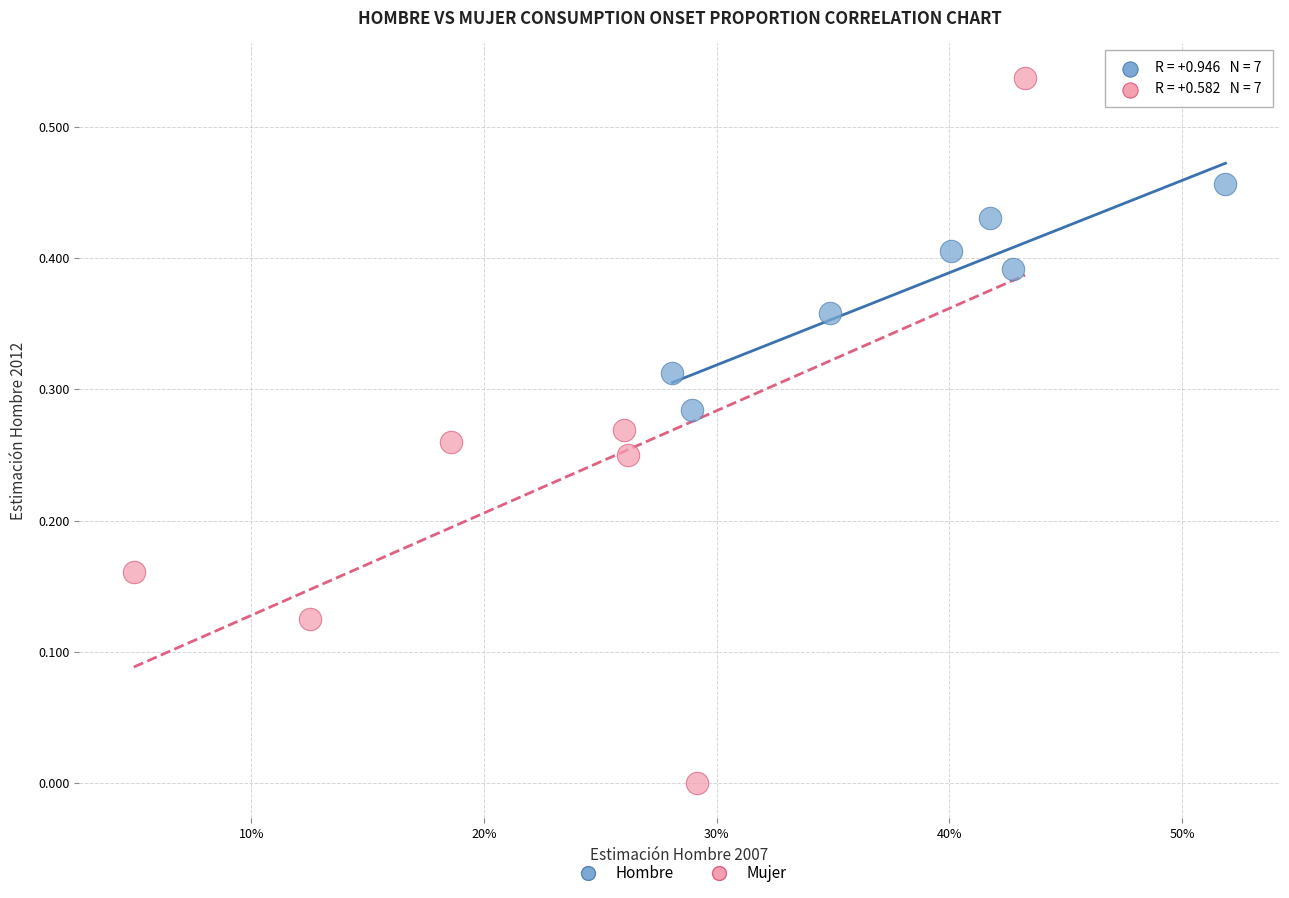

Which series reaches the minimum Y coordinate?

Mujer